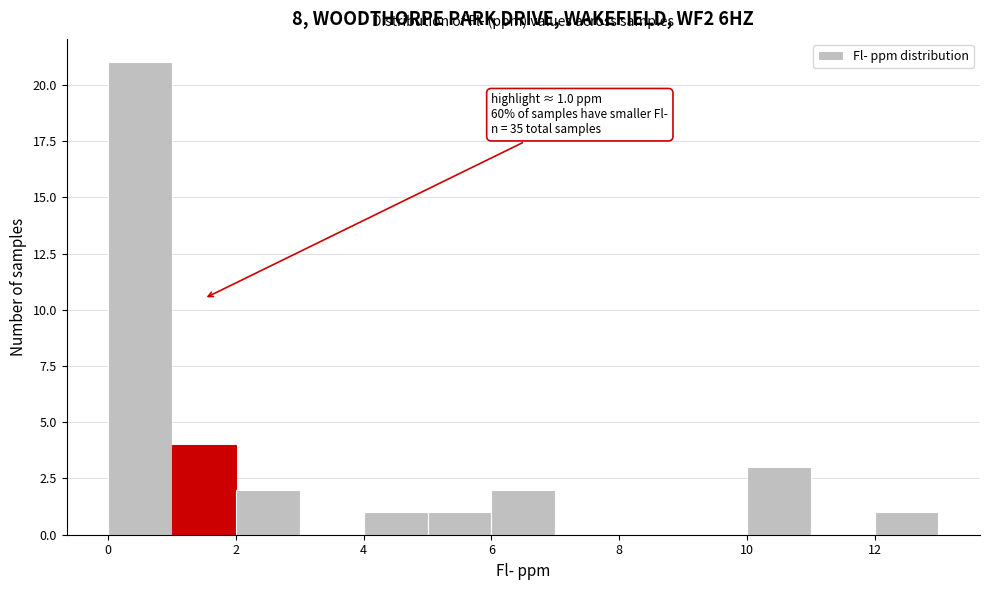

Which range on the x-axis has the tallest bar?

0 to 1